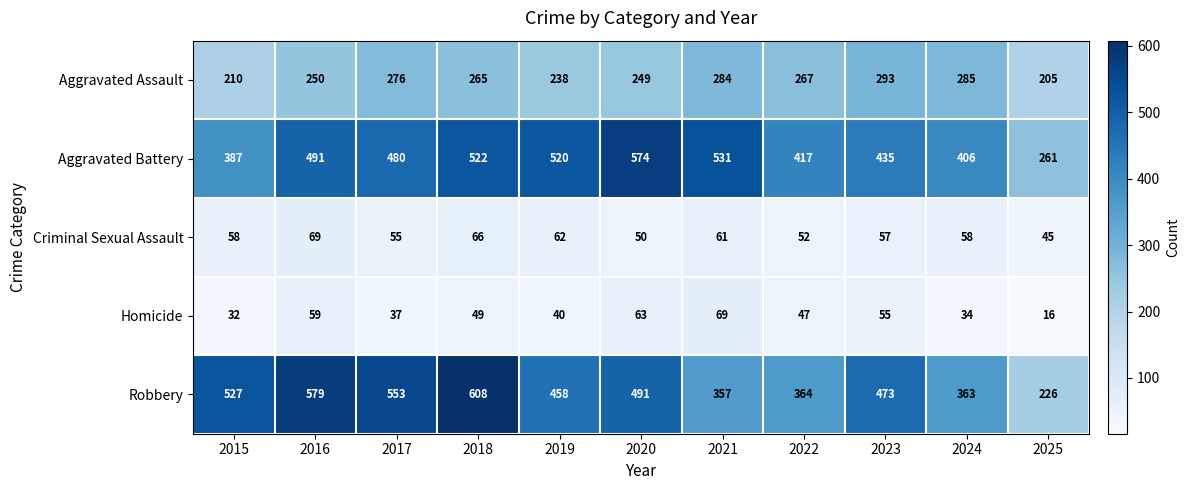

At which category is the sum across all series the highest?

2018